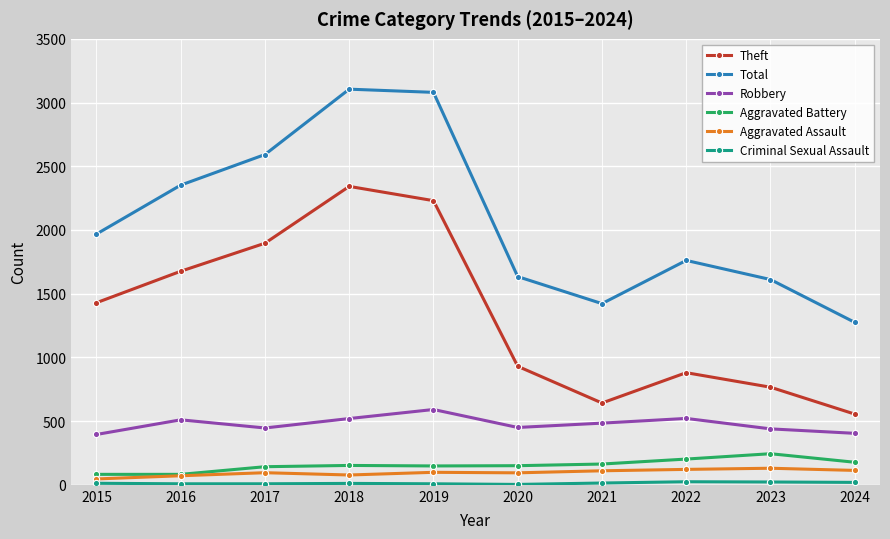

At which category does Theft reach its first local peak?

2018